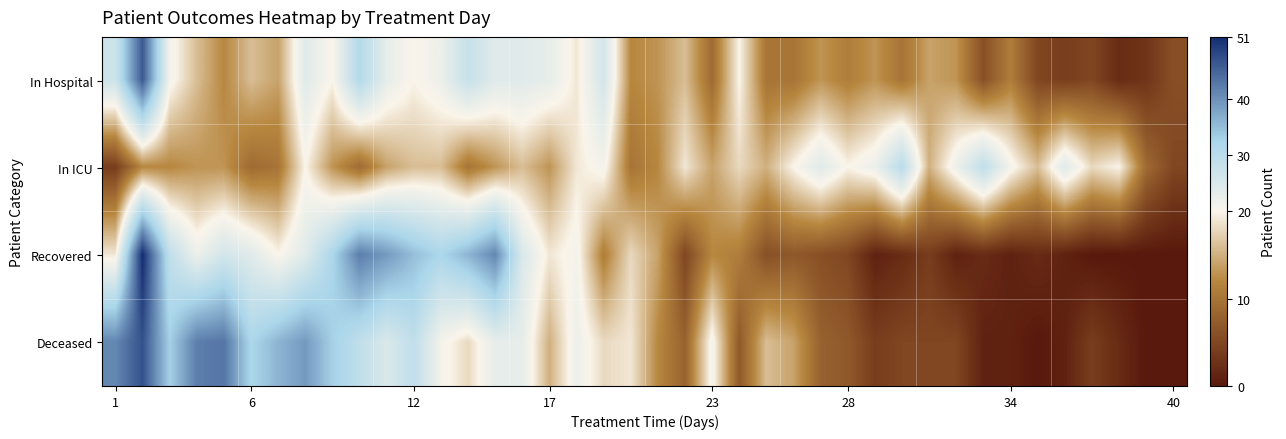

Count the number of data series in this chart.

4